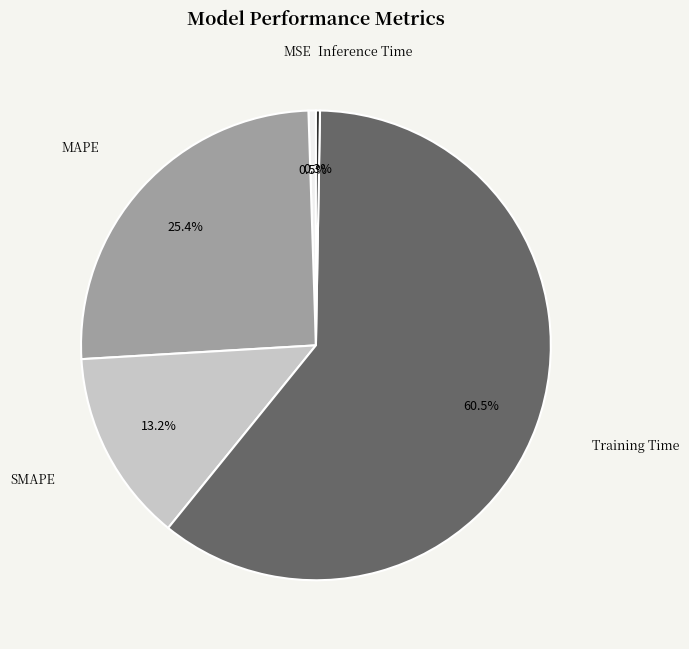

What is the total percentage of Training Time and MSE?

61.1%